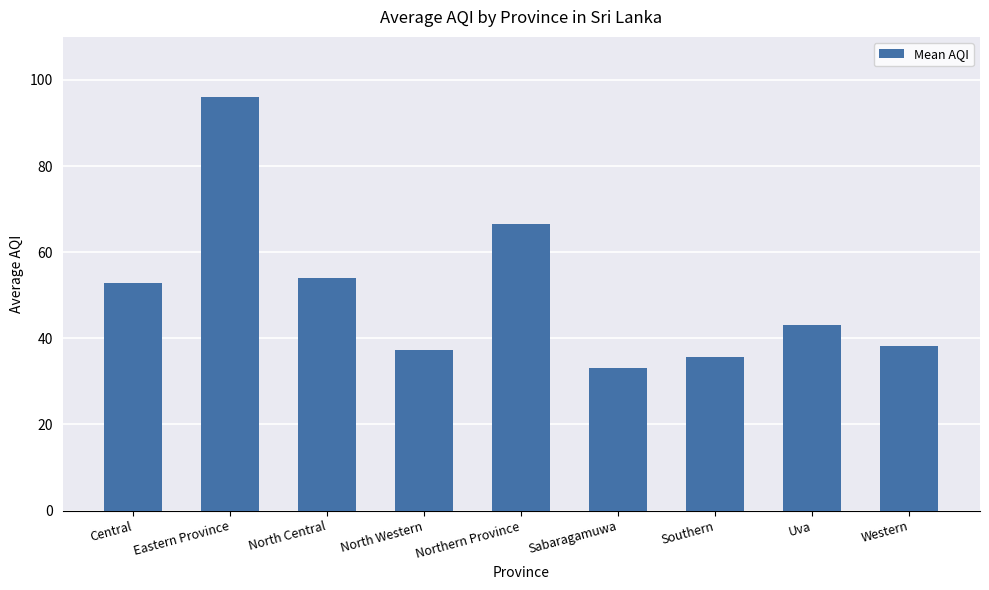

Where is the data nearest to the value 64?

Northern Province